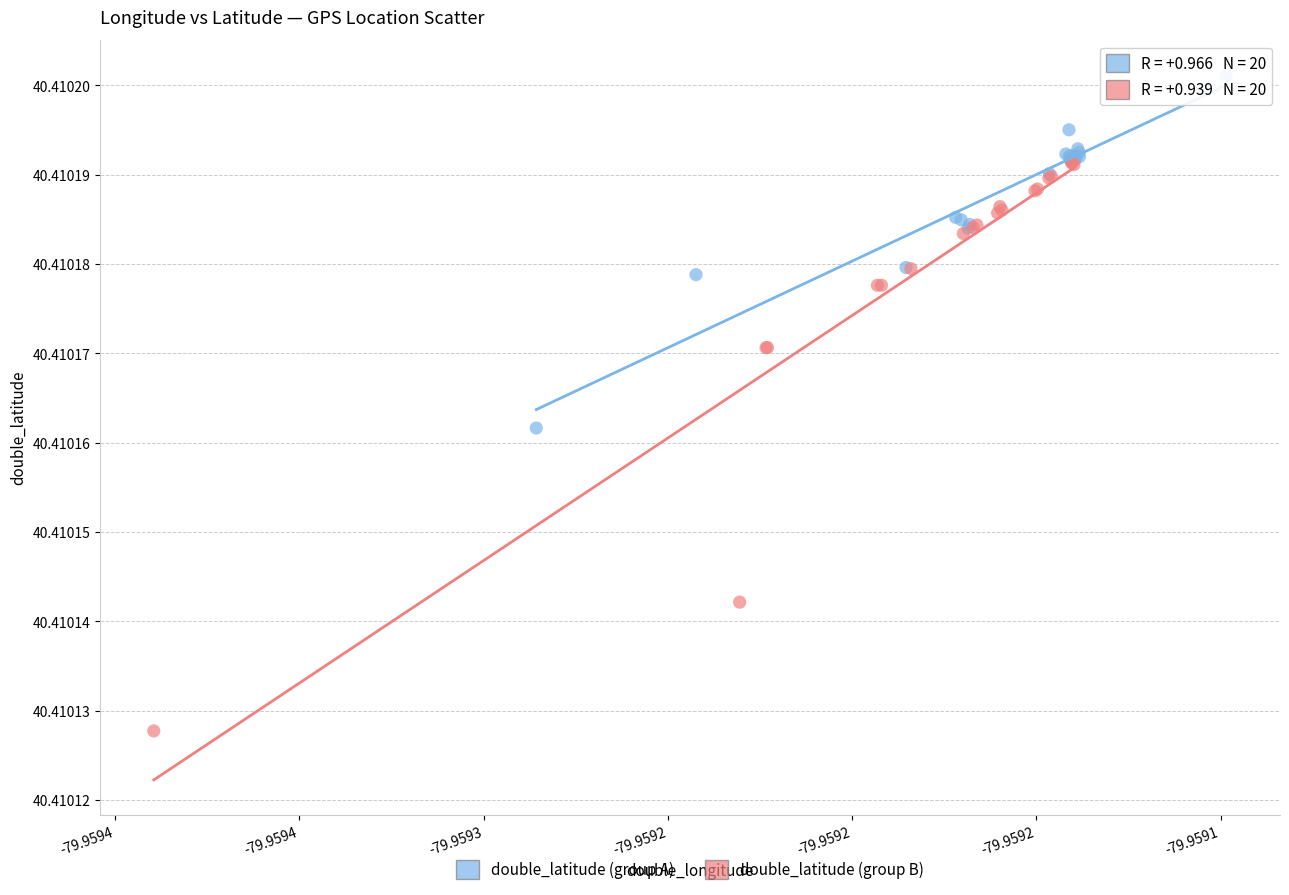

Which series has the widest spread of Y values?

double_latitude (group B)